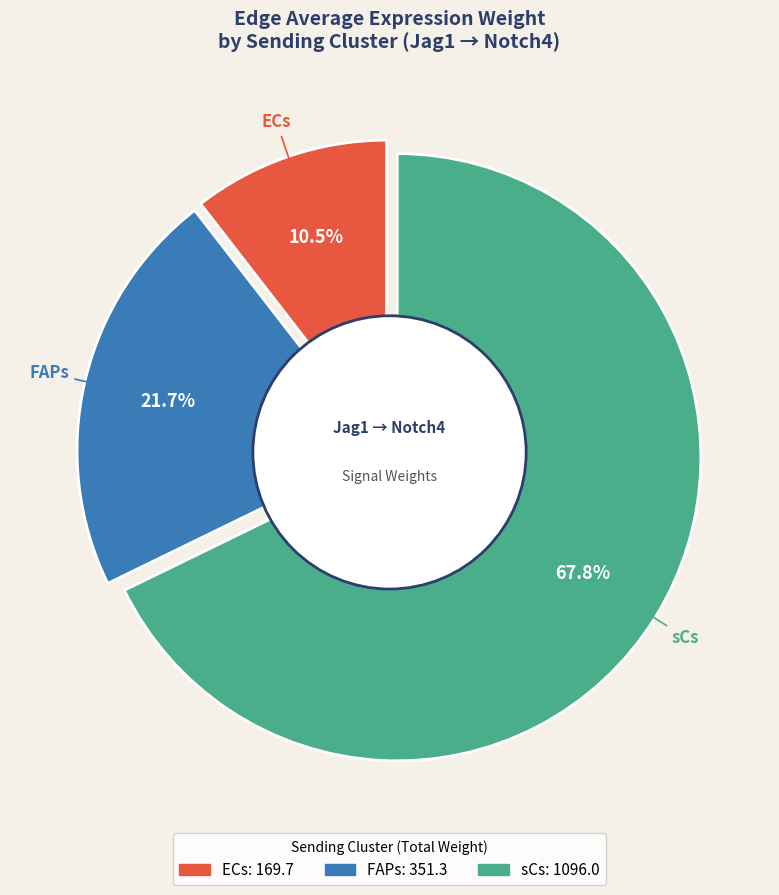

How many slices are in this pie chart?

3